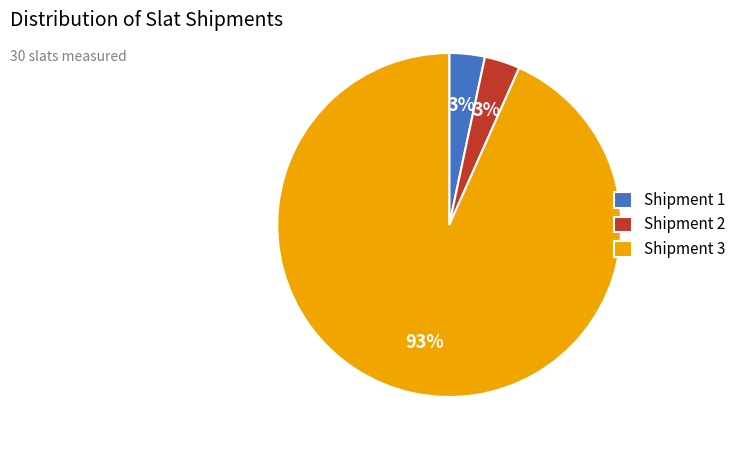

What is the largest slice in the pie chart?

Shipment 3